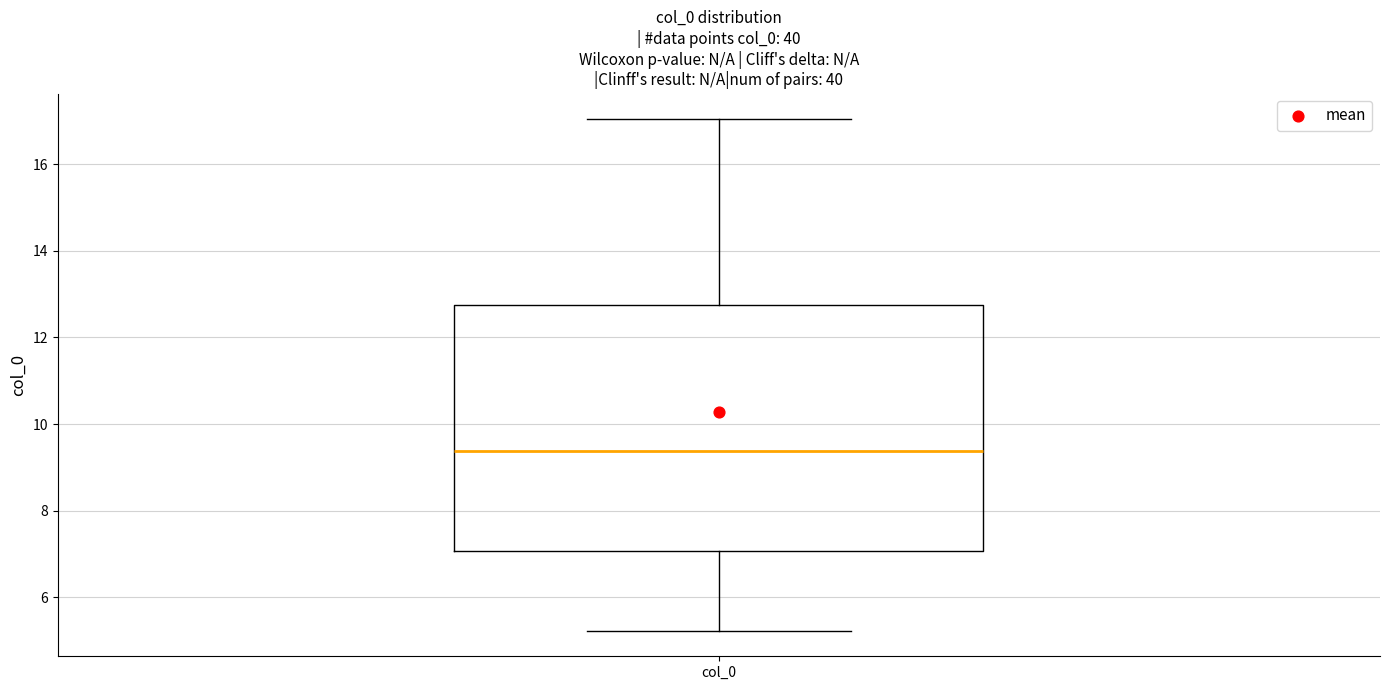

Transcribe this box plot: give where the median line is, the range the box spans, and where the two whiskers end, as read against the y-axis. The values are not printed on the chart, so give them approximately, as read against the axis.

median 9.4, box 7.0 to 12.8, whiskers 5.2 to 17.0